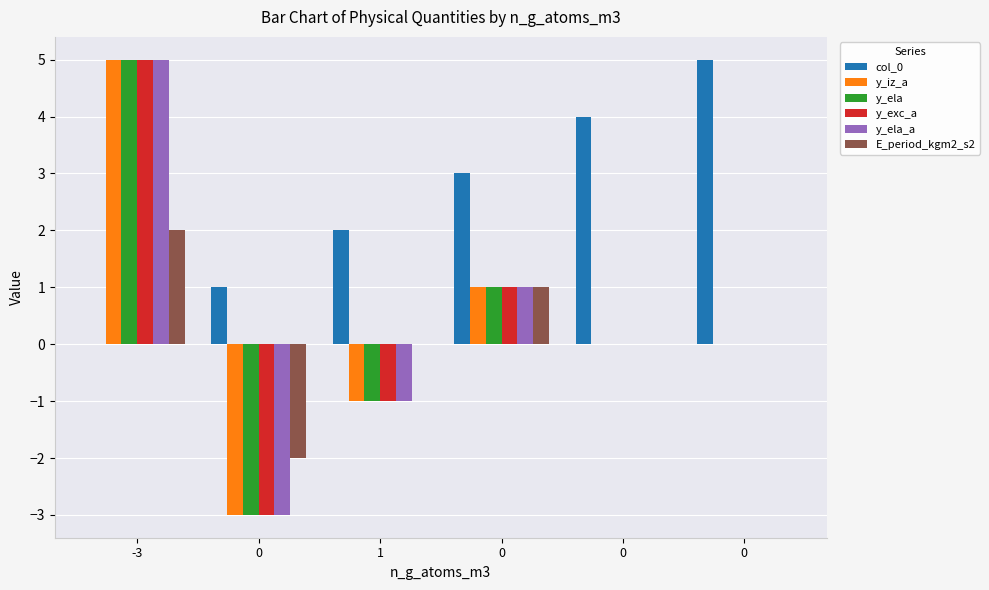

Count the number of data series in this chart.

6